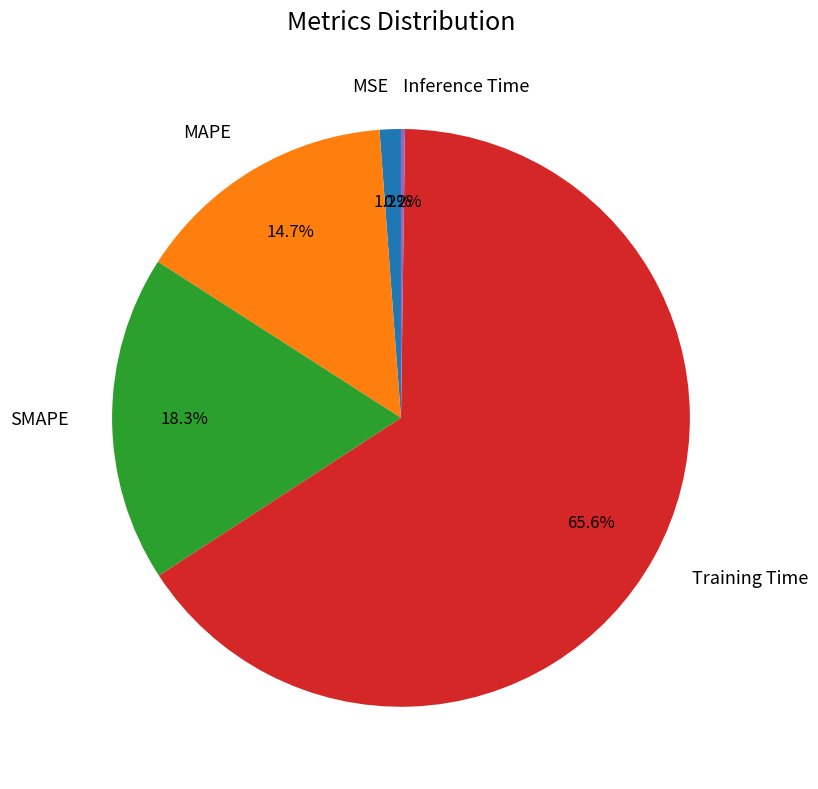

Does Training Time account for over 50% of the chart?

Yes